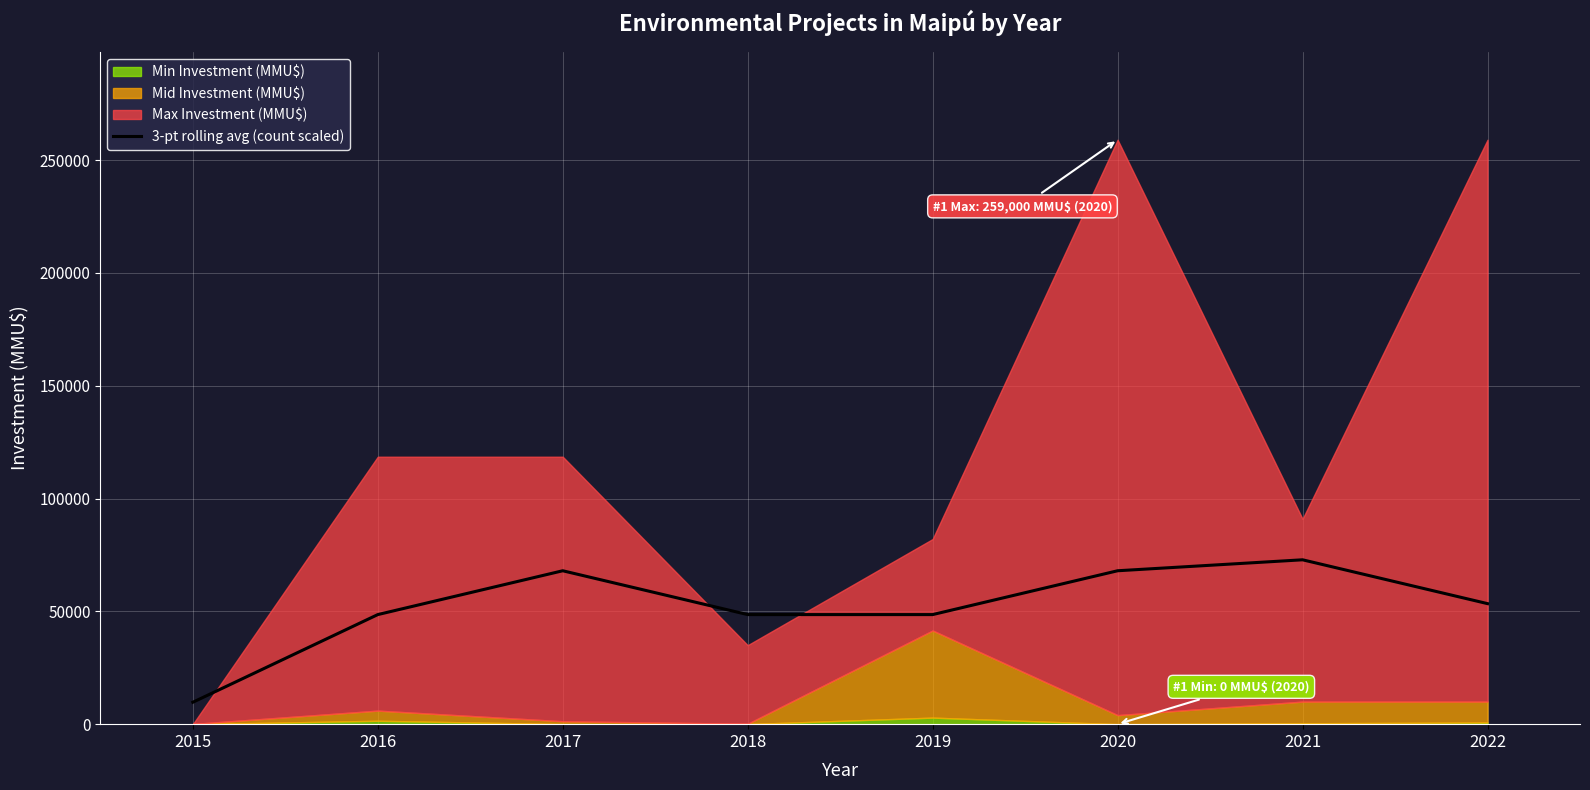

Is it true that the value at 2019 is 48562.5?

True